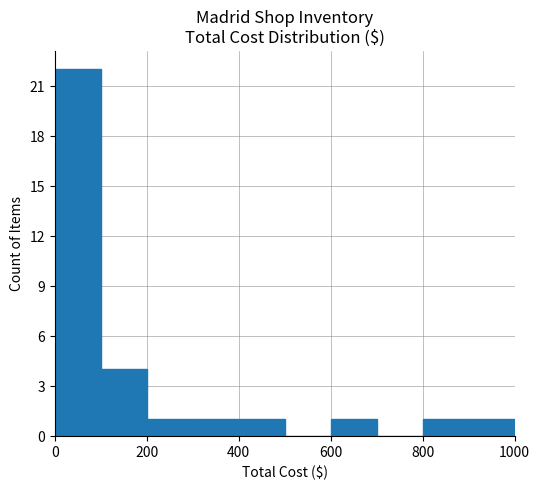

What is the sum of all values?

32